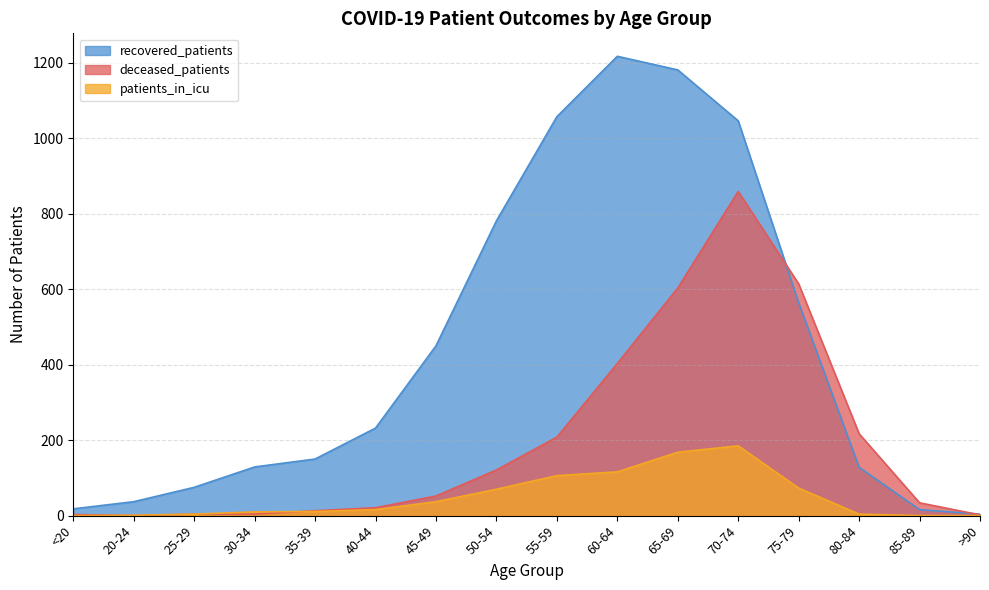

Which category has the lowest value in the recovered_patients series?

>90